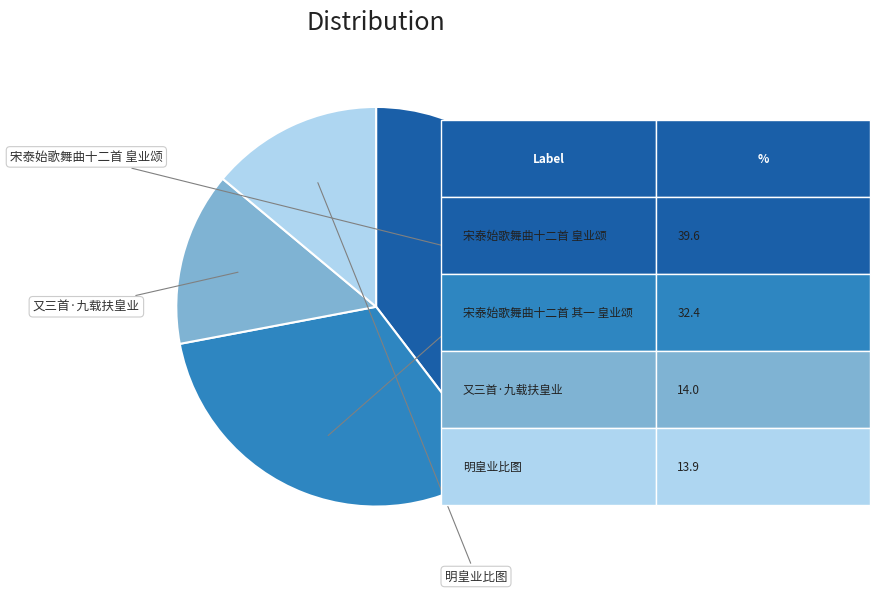

To the nearest percent, what is the difference between the largest and smallest slice percentages?

26%